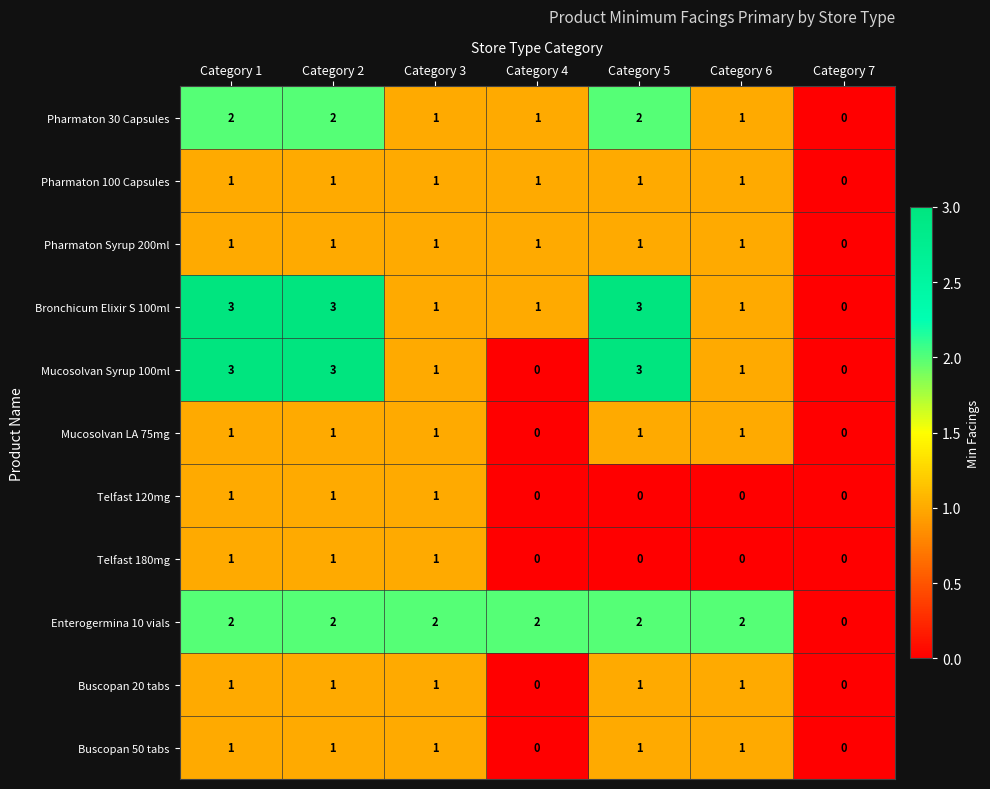

What is the total value across all series at Category 1?

17